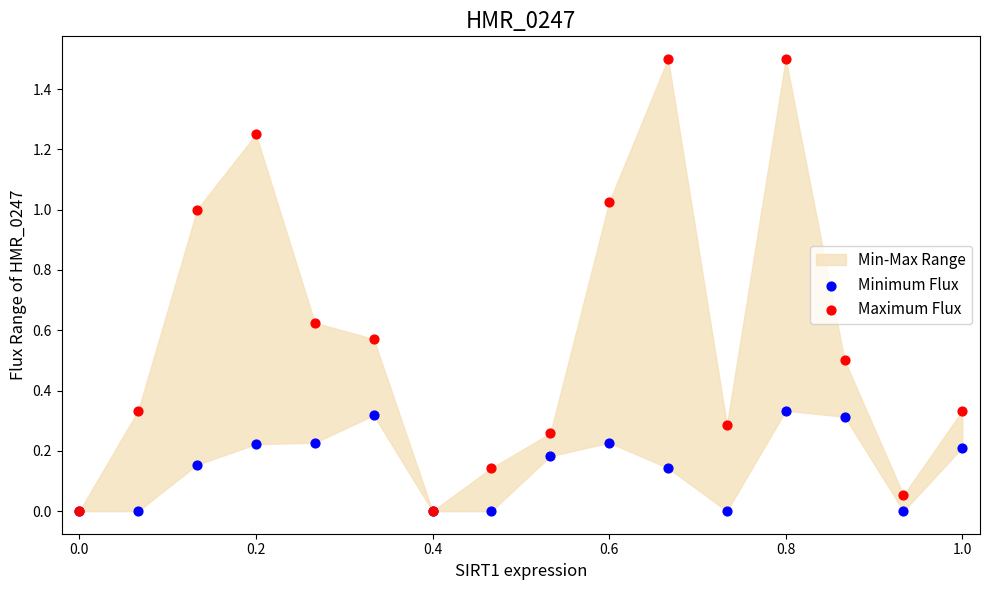

Which series has the widest spread of Y values?

Maximum Flux